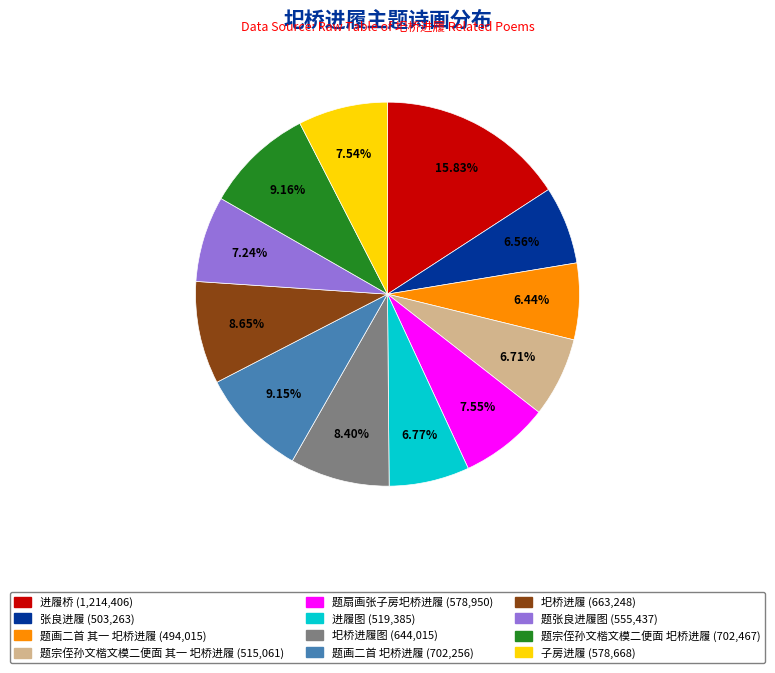

Is there a majority slice in this chart?

No